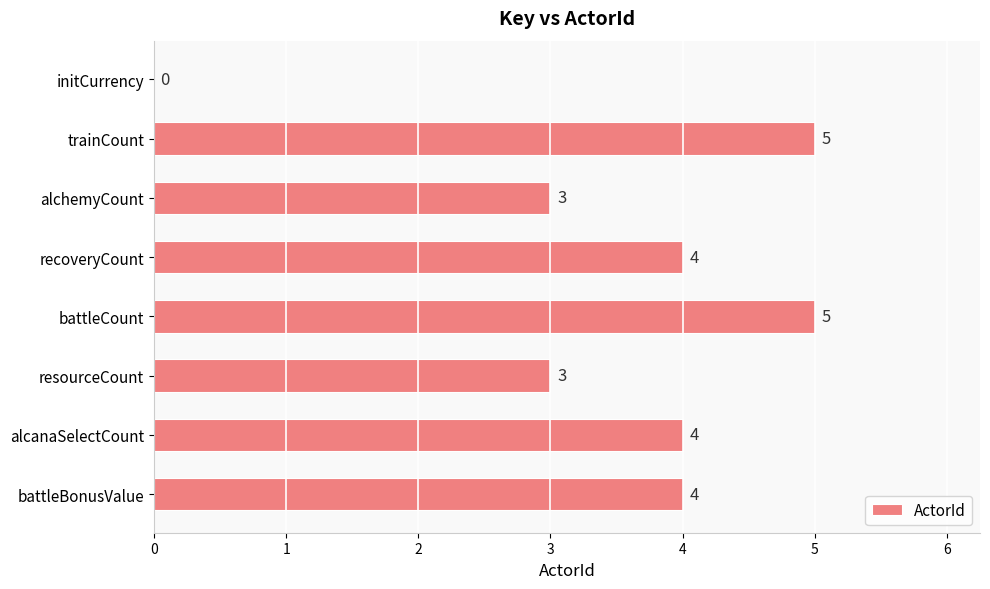

Read the value at battleBonusValue.

4